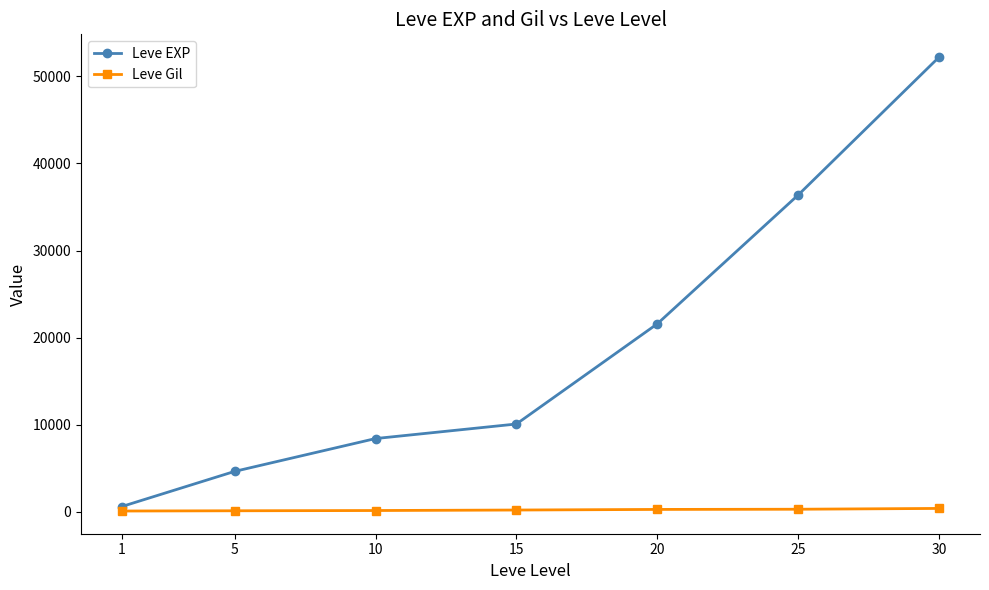

The value of Leve EXP at 30 is 52220. True or false?

True